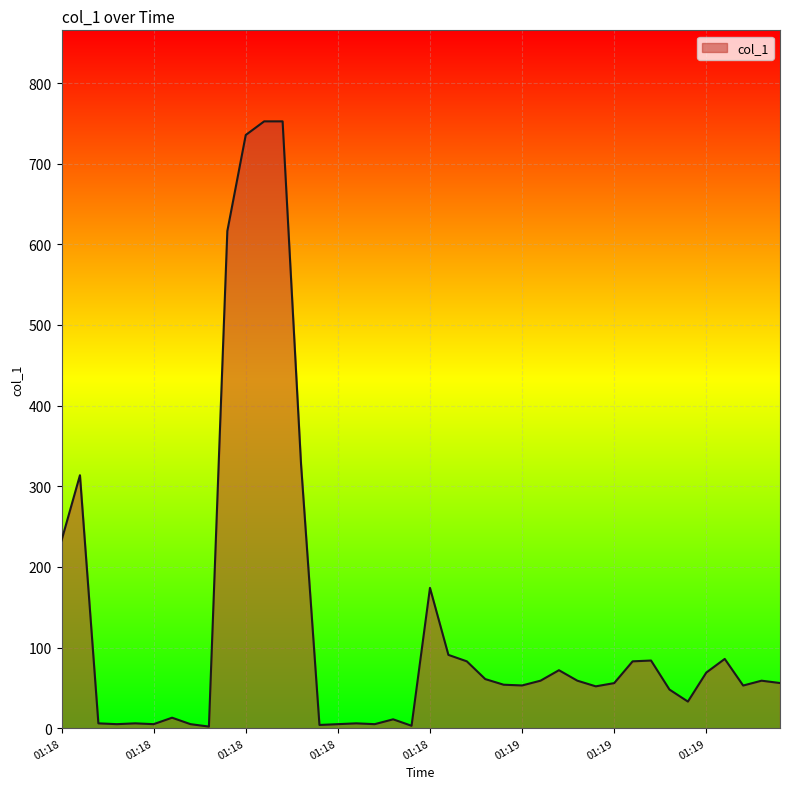

What is the difference between the maximum and minimum values?

750.5